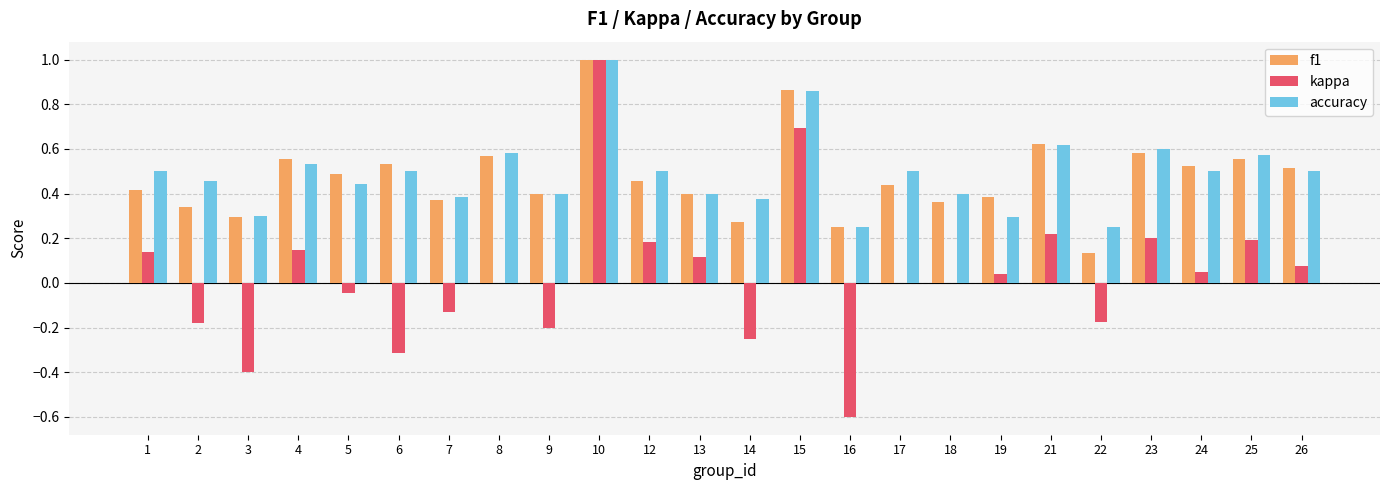

At which category is the sum across all series the highest?

10